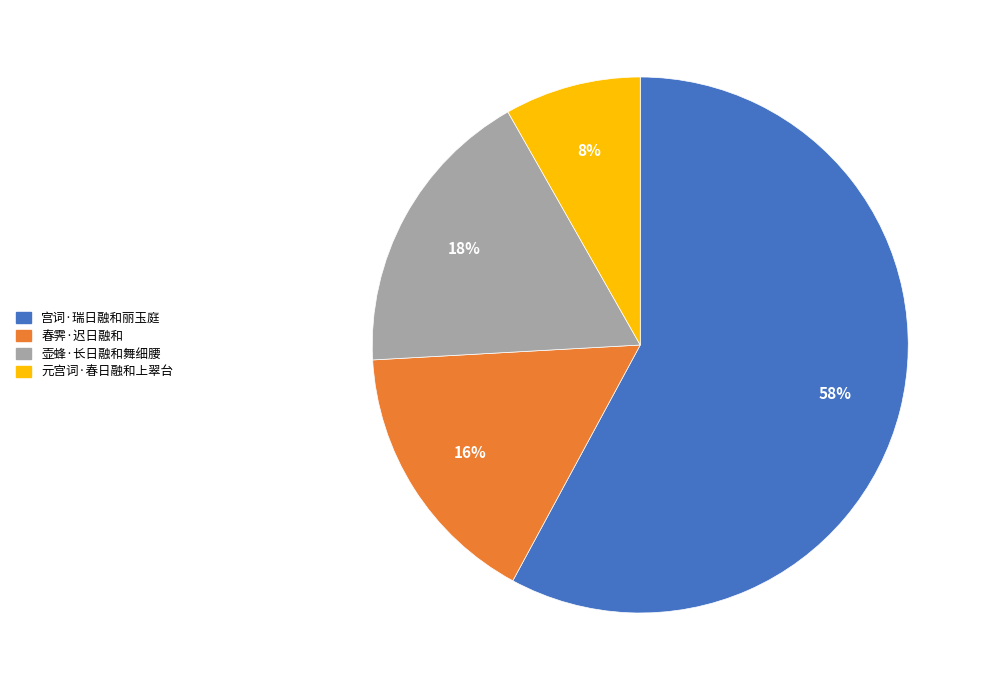

How many segments does this pie chart have?

4